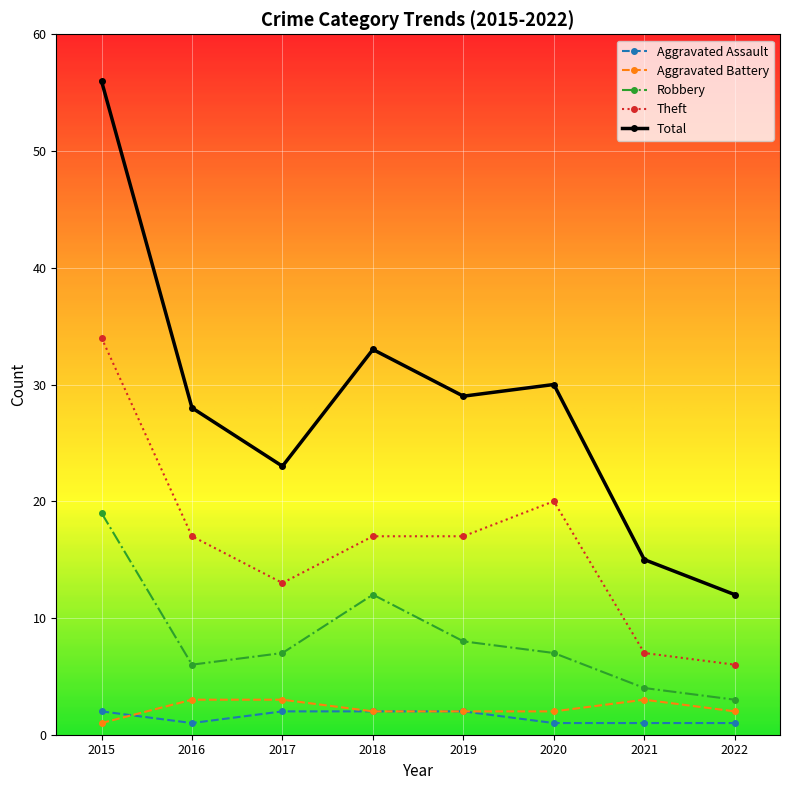

Where is Robbery nearest to the value 11?

2018